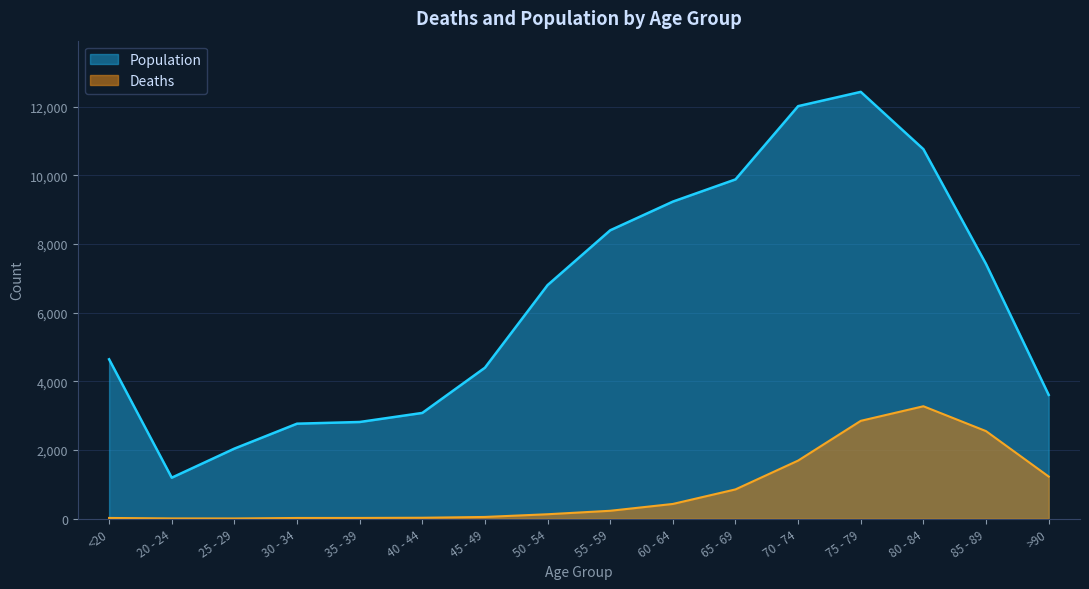

True or false: Population and Deaths intersect in this chart.

False